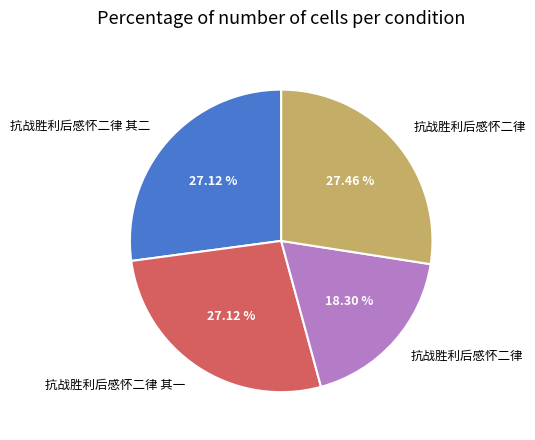

Does any single category account for the majority?

No